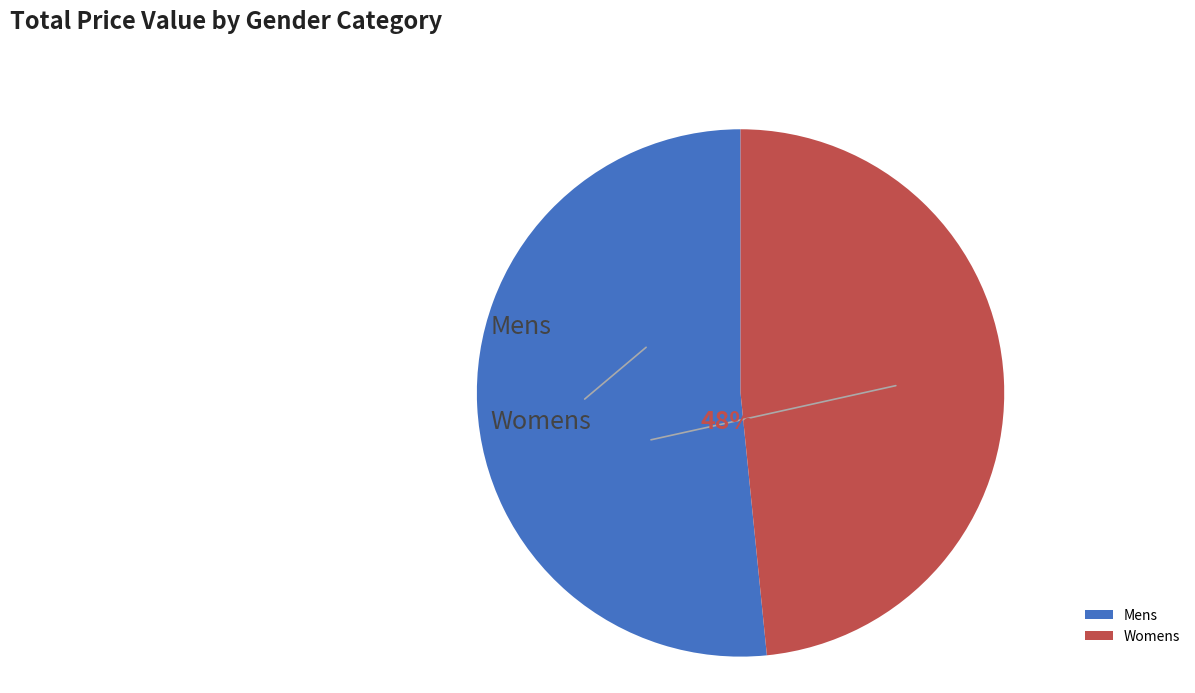

Is Womens the majority of the pie?

No